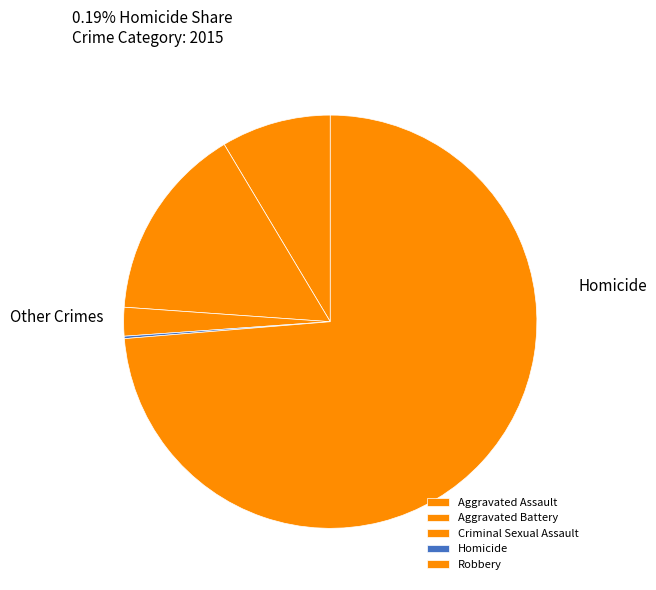

To the nearest percent, what is the difference between the largest and smallest slice percentages?

74%